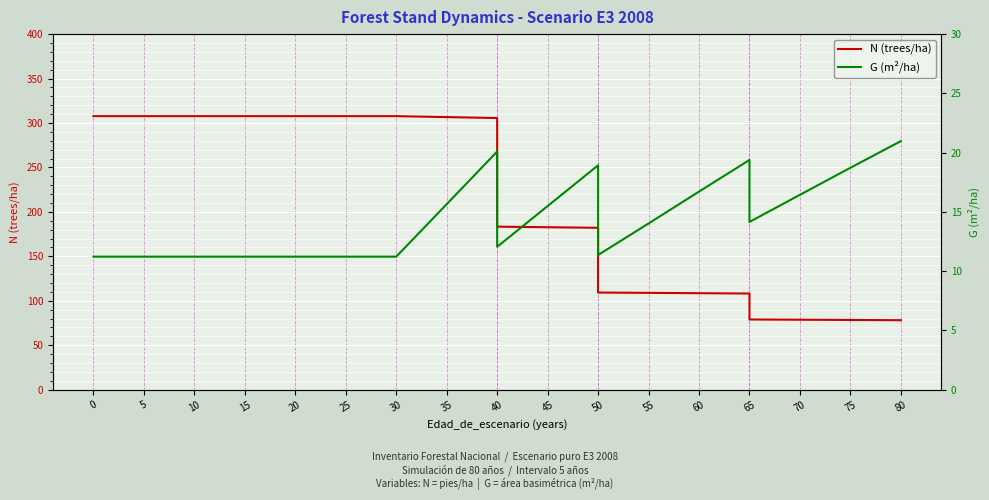

What is the sum of the N (trees/ha) values at 35 and 40?

490.0